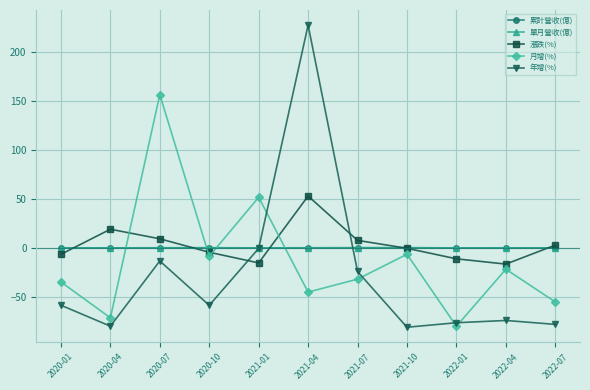

At which label is 漲跌(%) closest to 18?

2020-04